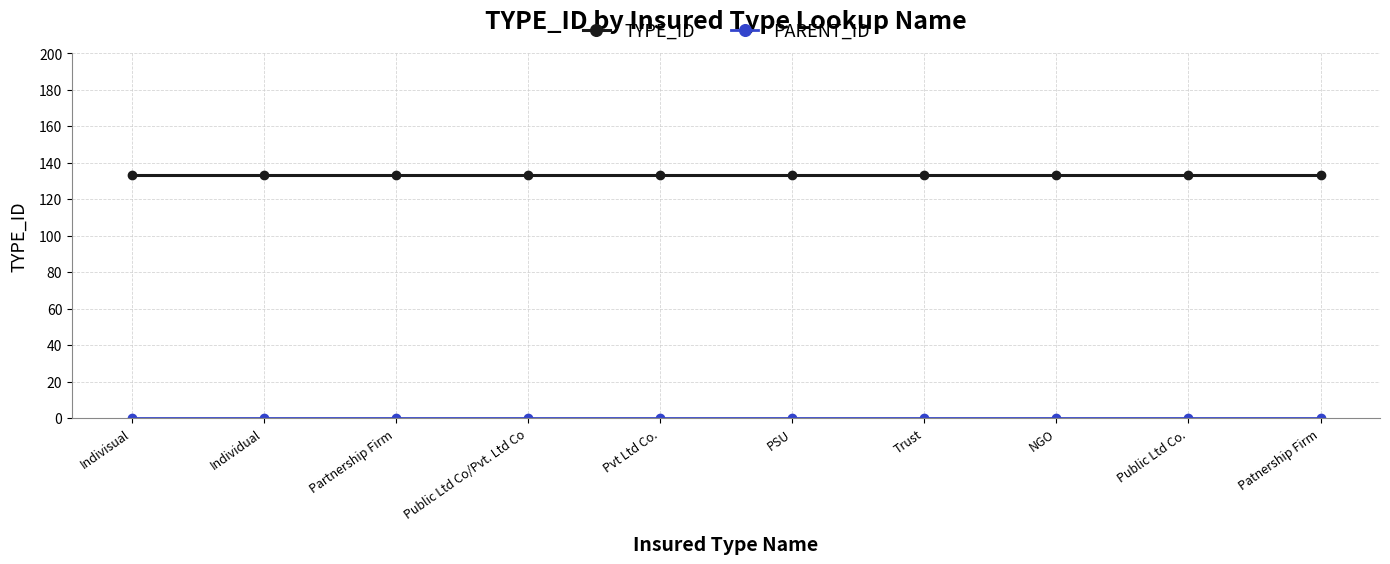

What is the average value of the TYPE_ID series?

133